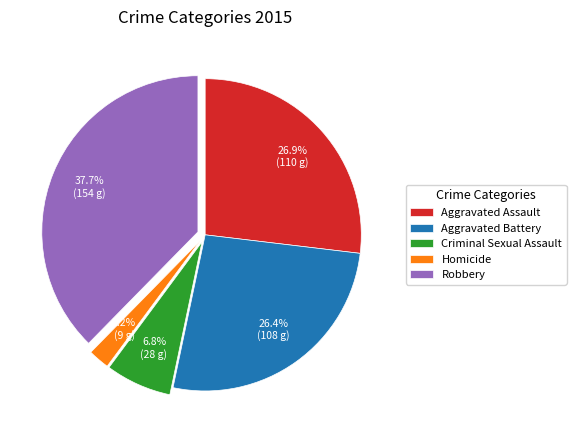

Is it true that Aggravated Battery is 13% of the pie?

False